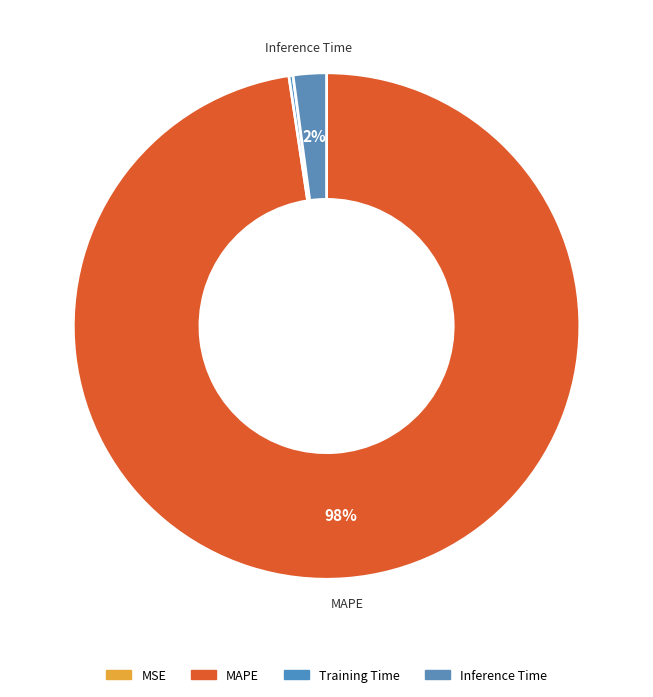

Do Training Time and MSE together represent more than half of the pie?

No